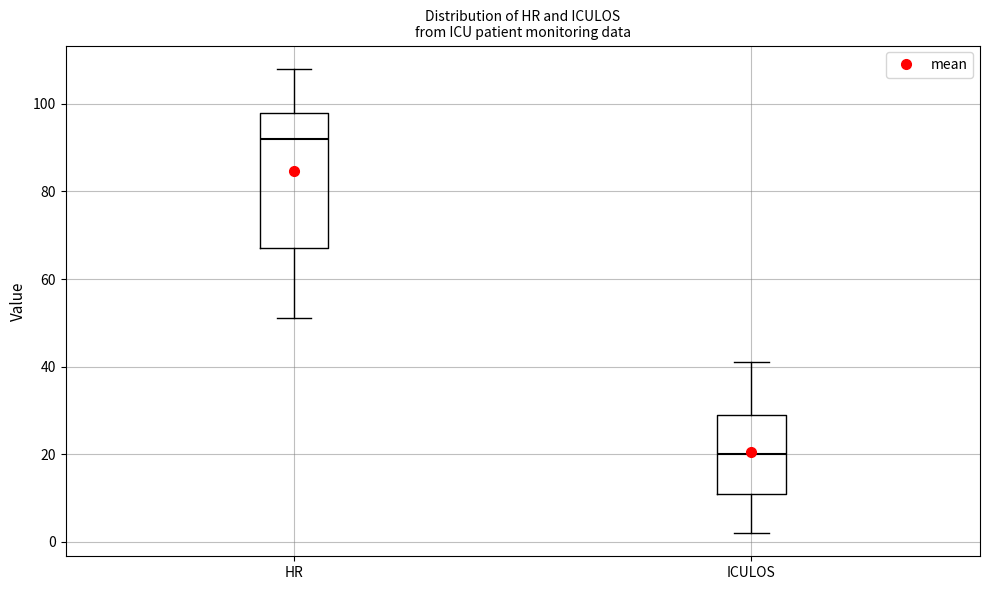

Comparing the boxes themselves (not the whiskers), which one is the tallest?

HR